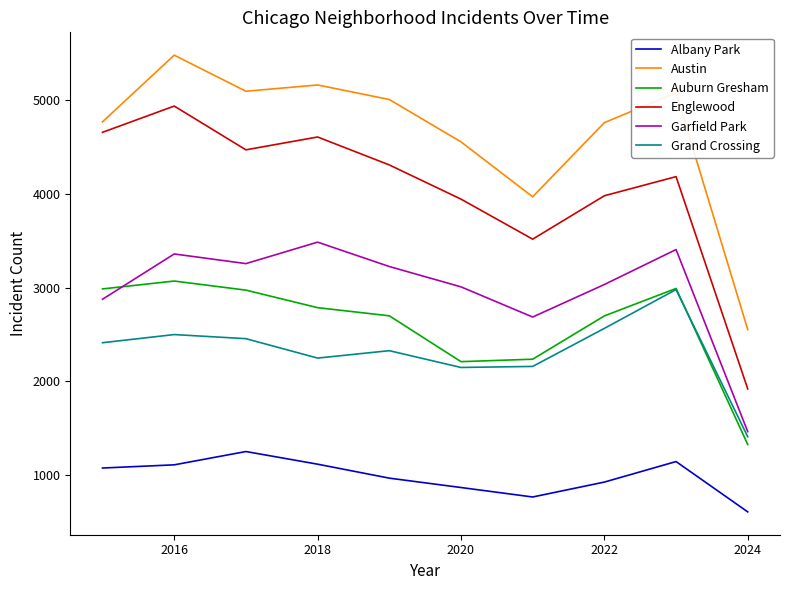

Which series has the widest spread of values?

Englewood